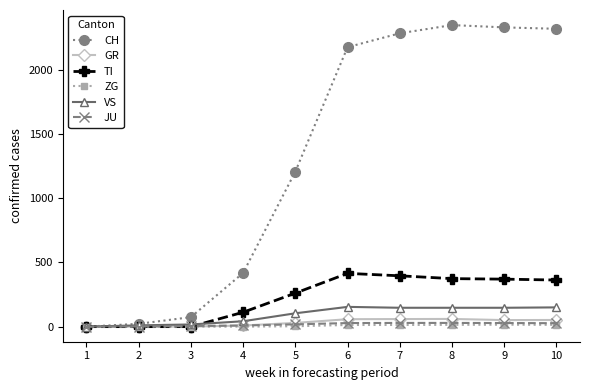

The value of TI at 10 is 363. True or false?

True